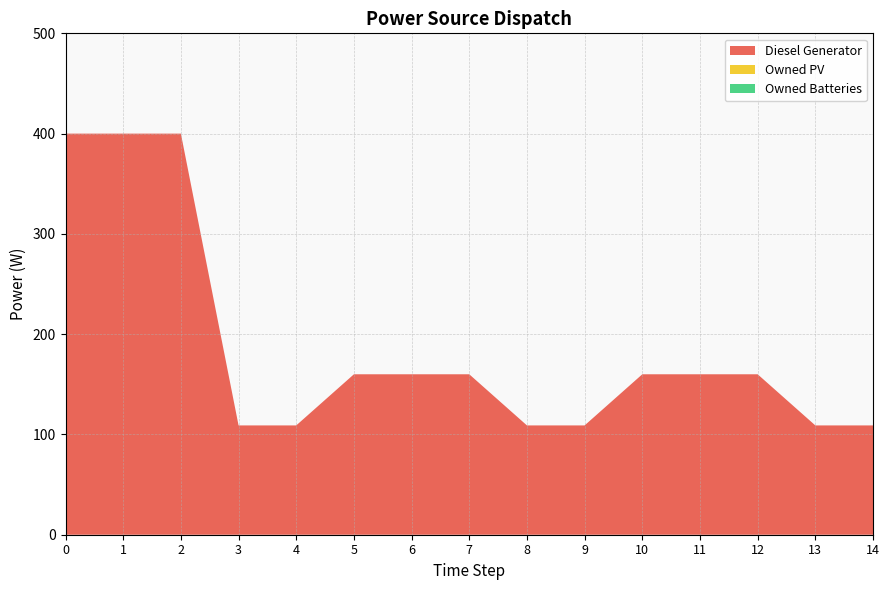

Reading left to right, what are all the values shown in this chart?

Diesel Generator: 400	400	400	109	109	160	160	160	109	109	160	160	160	109	109
Owned PV: 0	0	0	0	0	0	0	0	0	0	0	0	0	0	0
Owned Batteries: 0	0	0	0	0	0	0	0	0	0	0	0	0	0	0